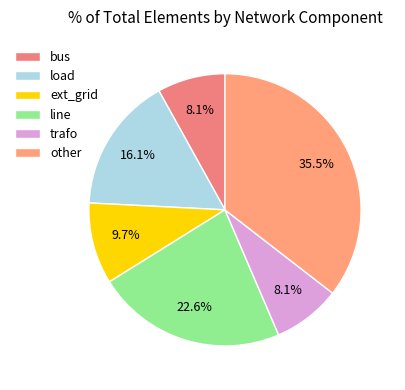

How many slices are in this pie chart?

6